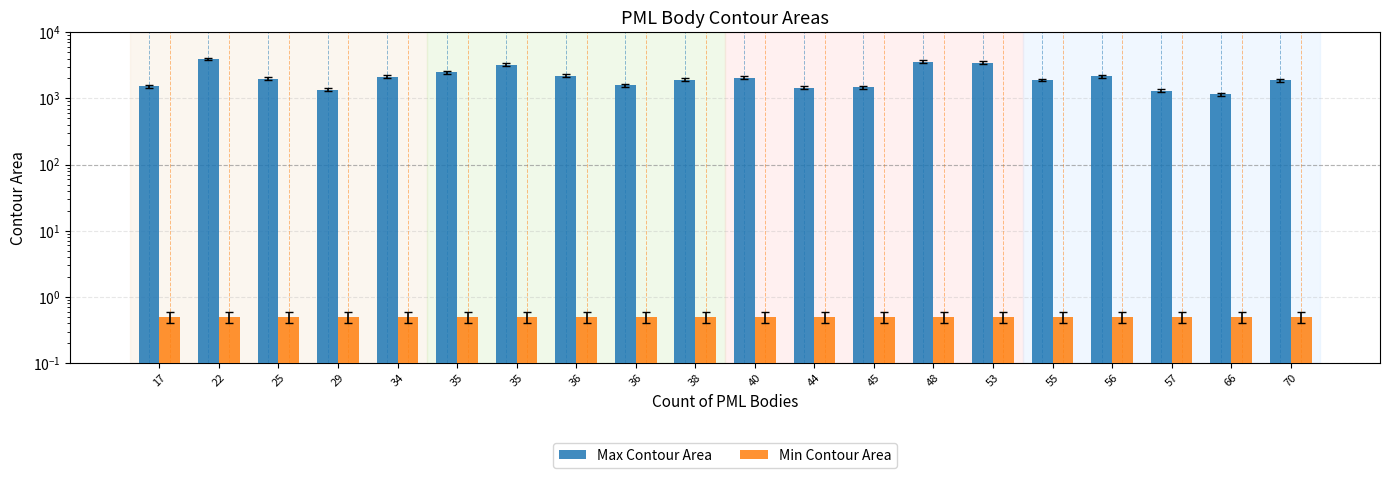

How many bars are there in each group?

2